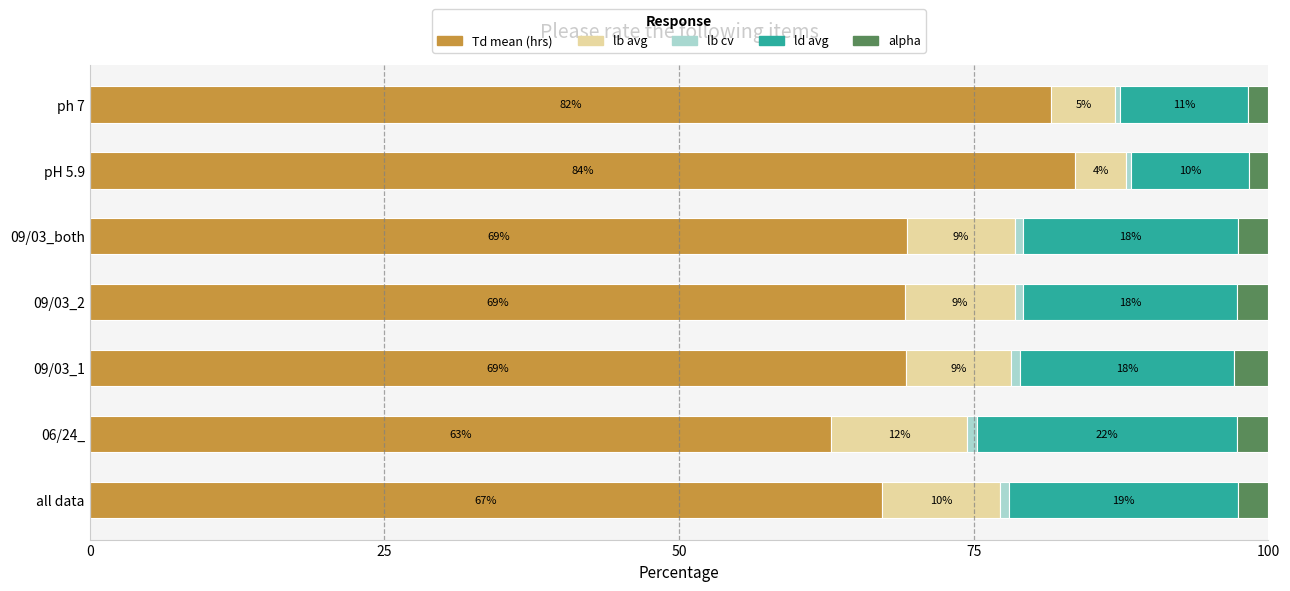

What is the total value across all series at ph 7?

100.0